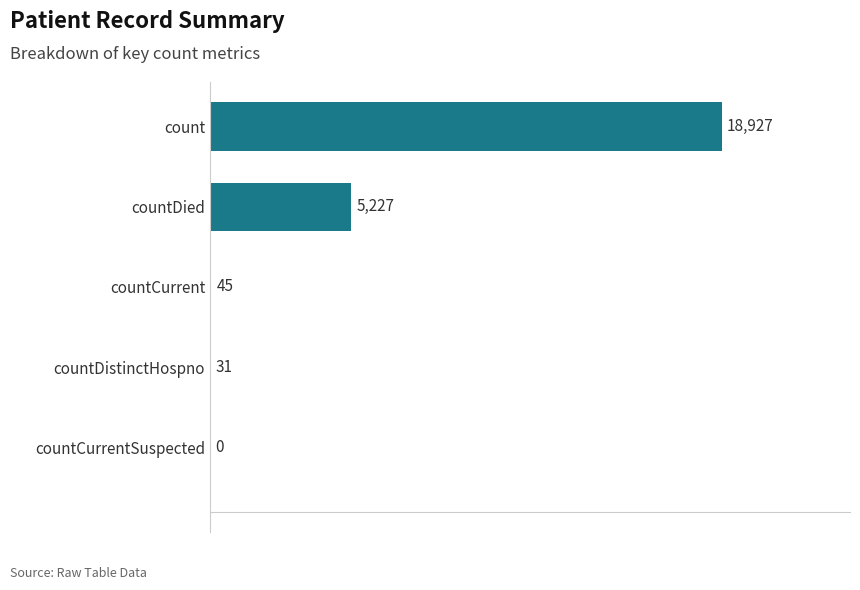

Which has a higher value, countDied or countCurrentSuspected?

countDied